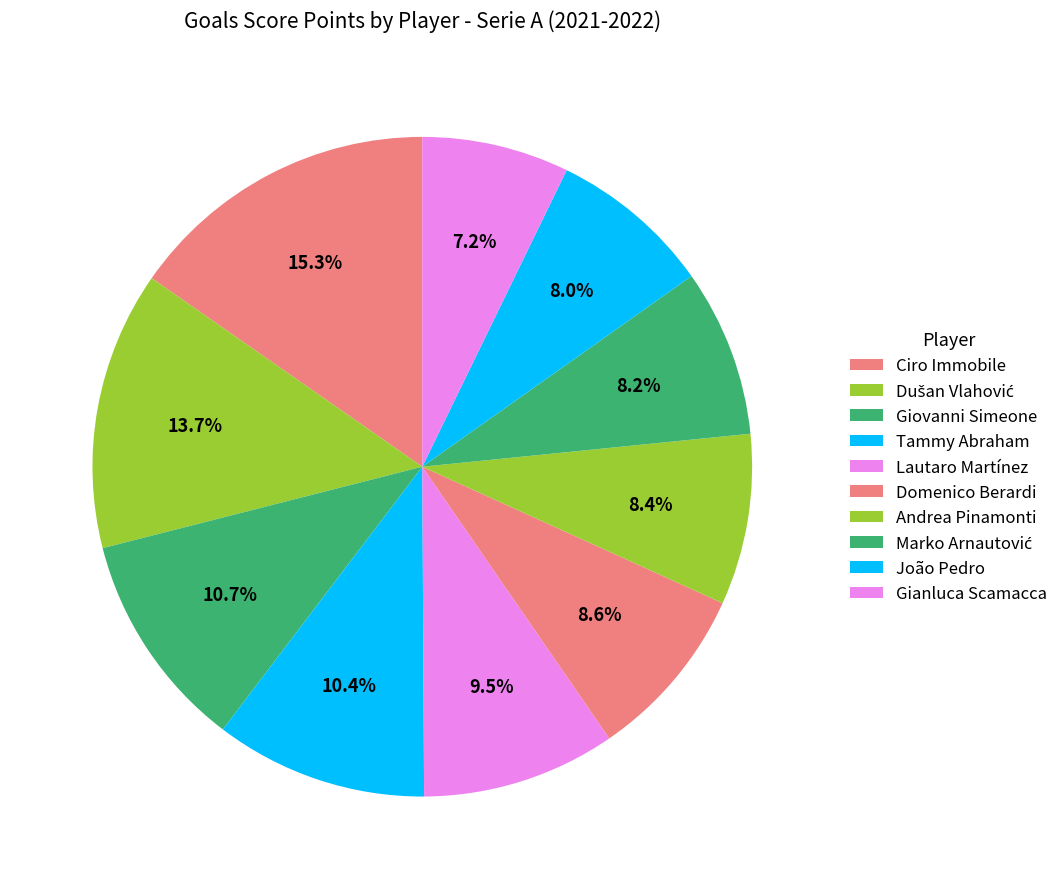

Count the number of slices in the pie.

10